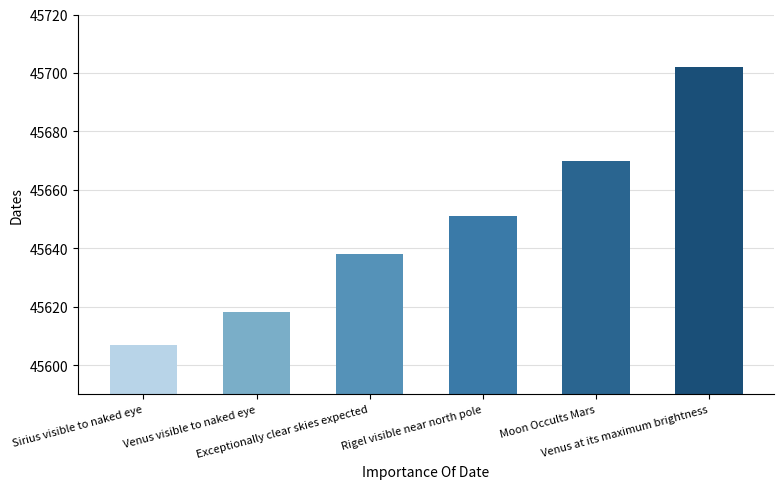

Is it true that the value at Venus visible to naked eye is 20648?

False